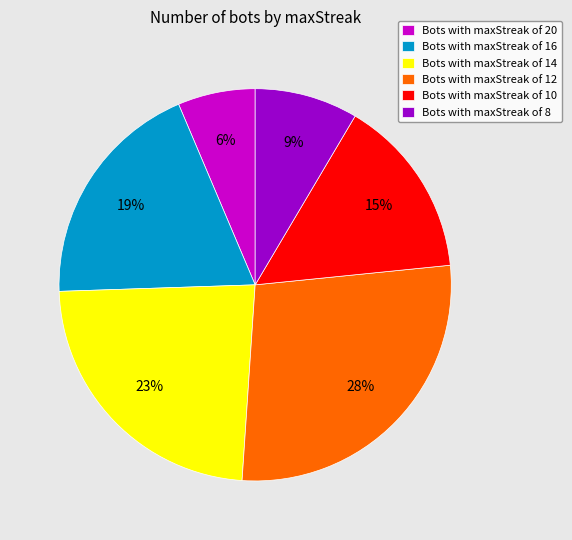

What is the smallest slice in the pie chart?

Bots with maxStreak of 20